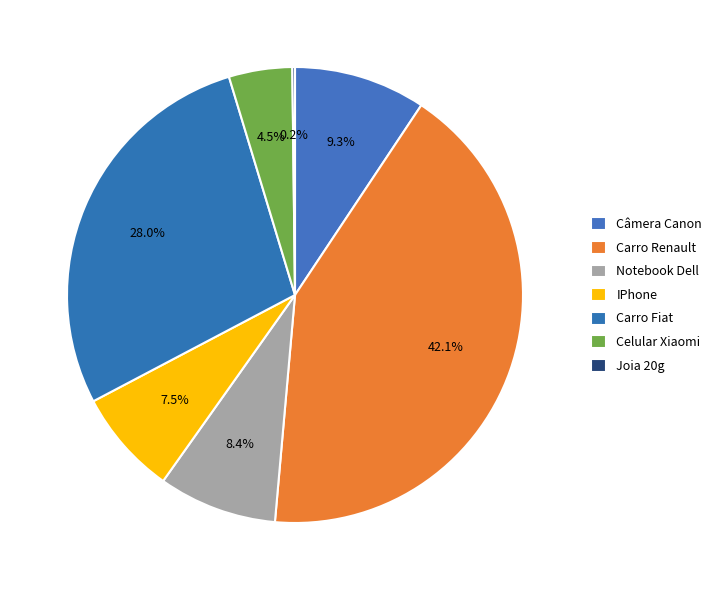

To the nearest percent, what is the average slice percentage?

14%